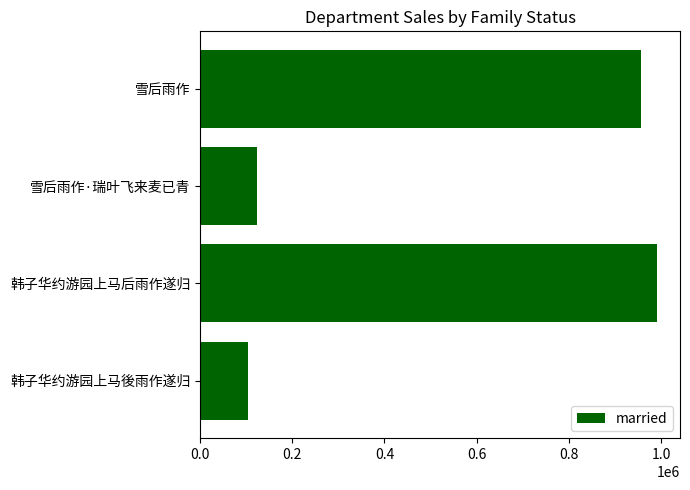

What is the minimum value shown in the chart?

103951